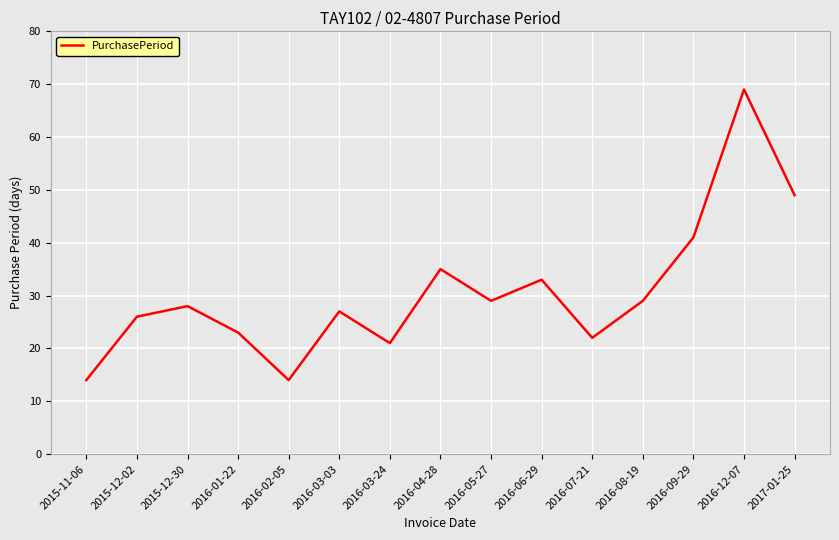

The value at 2016-09-29 is 16. True or false?

False